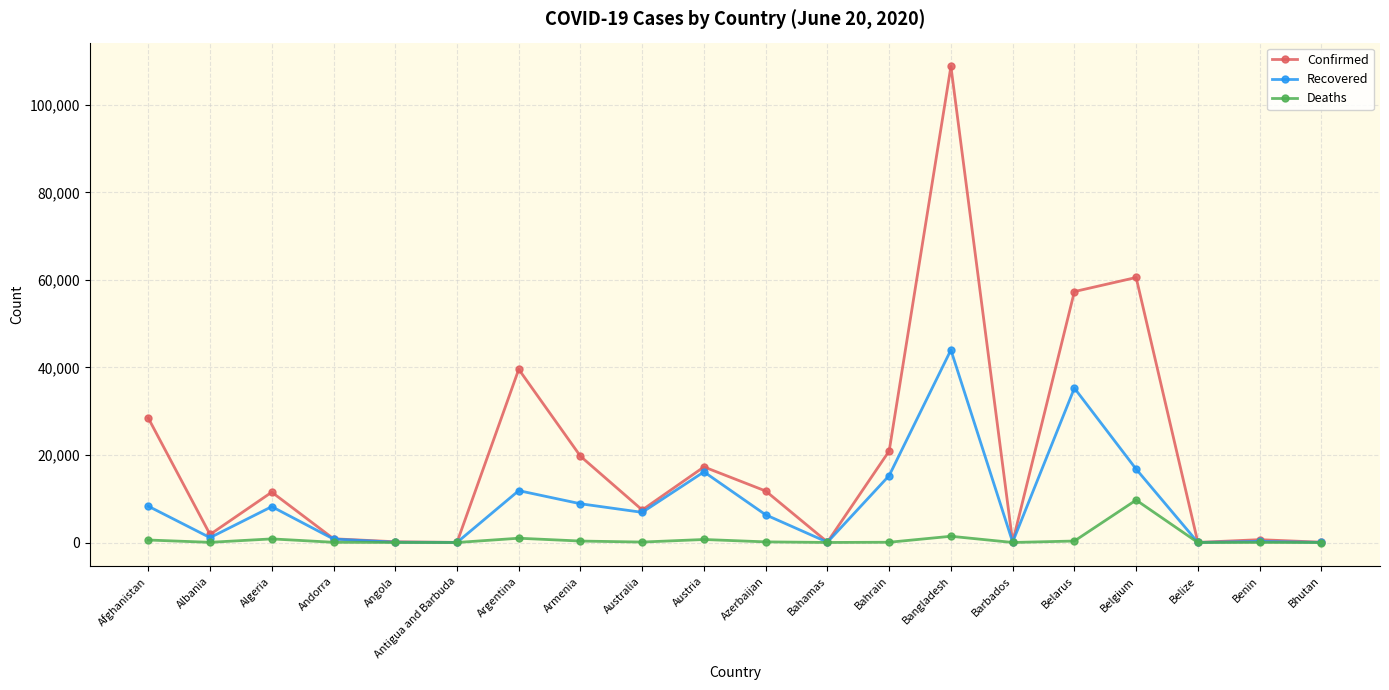

What are all the series names shown in the legend?

Confirmed, Recovered, Deaths